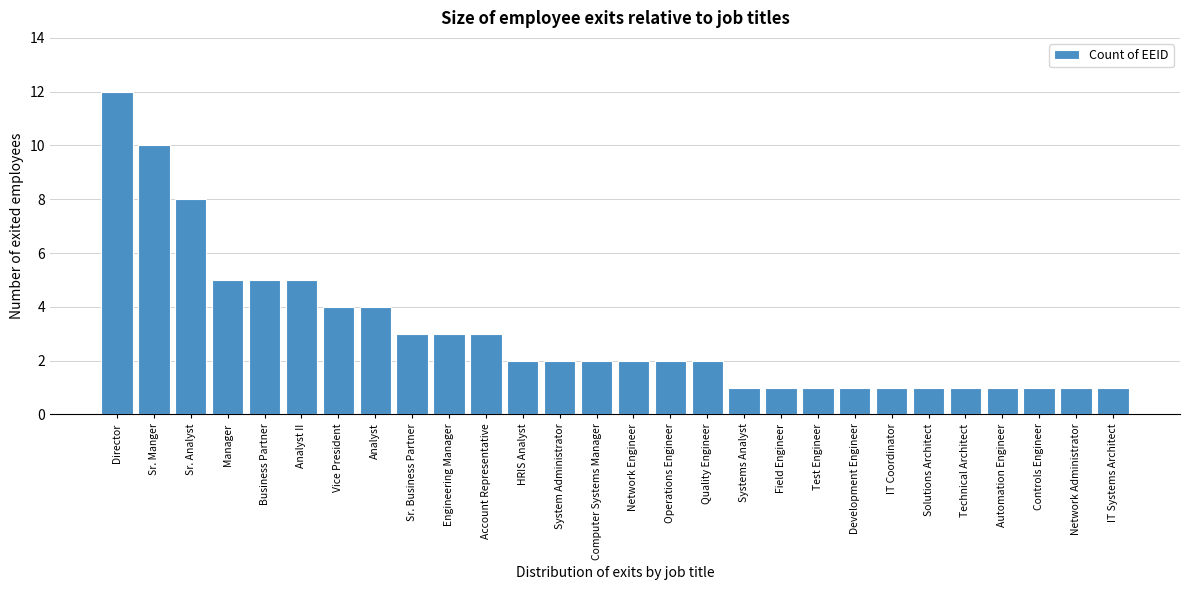

Reading left to right, extract all data points from this chart.

Director=12	Sr. Manger=10	Sr. Analyst=8	Manager=5	Business Partner=5	Analyst II=5	Vice President=4	Analyst=4	Sr. Business Partner=3	Engineering Manager=3	Account Representative=3	HRIS Analyst=2	System Administrator=2	Computer Systems Manager=2	Network Engineer=2	Operations Engineer=2	Quality Engineer=2	Systems Analyst=1	Field Engineer=1	Test Engineer=1	Development Engineer=1	IT Coordinator=1	Solutions Architect=1	Technical Architect=1	Automation Engineer=1	Controls Engineer=1	Network Administrator=1	IT Systems Architect=1